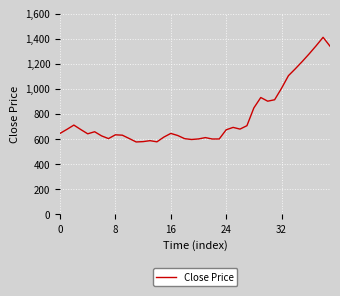

What is the minimum value shown in the chart?

577.6